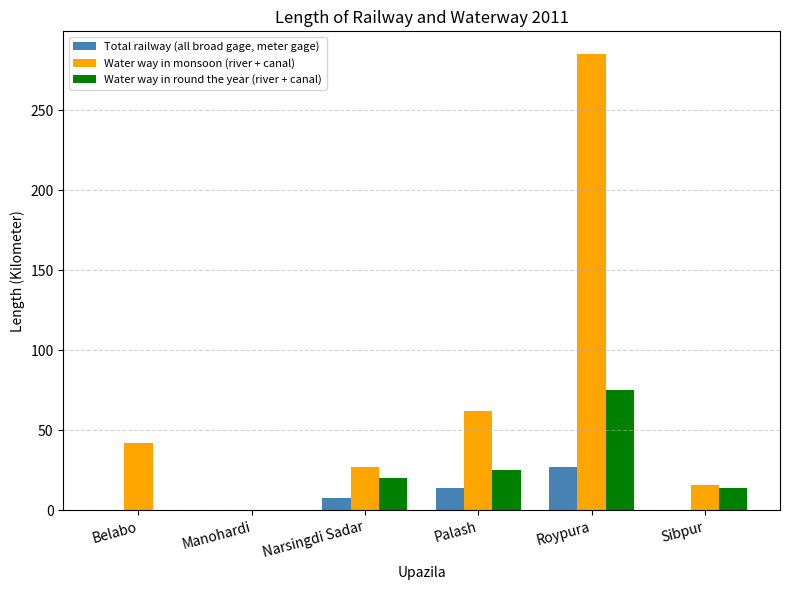

At which label is Total railway (all broad gage, meter gage) closest to 13?

Palash